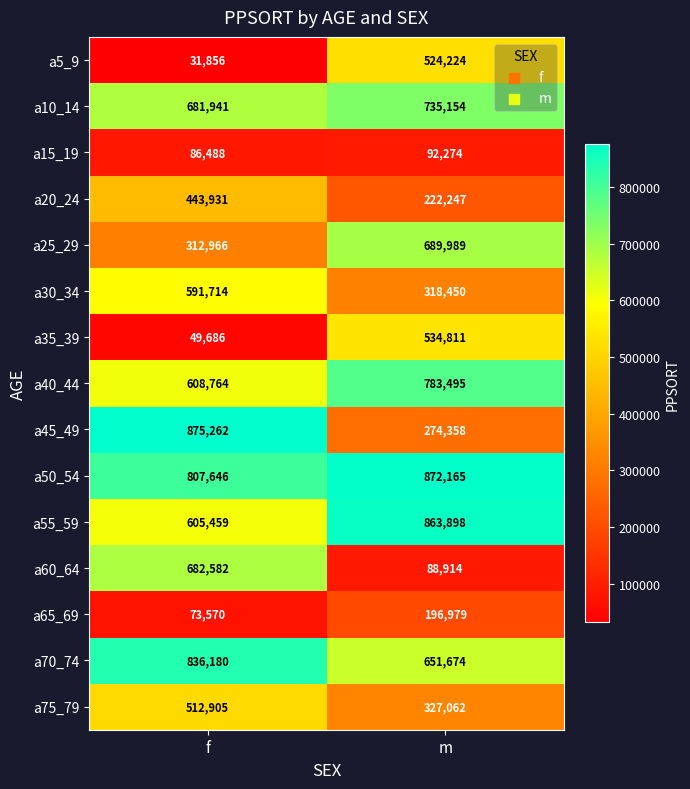

True or false: a65_69 has a value of 348042 at m.

False